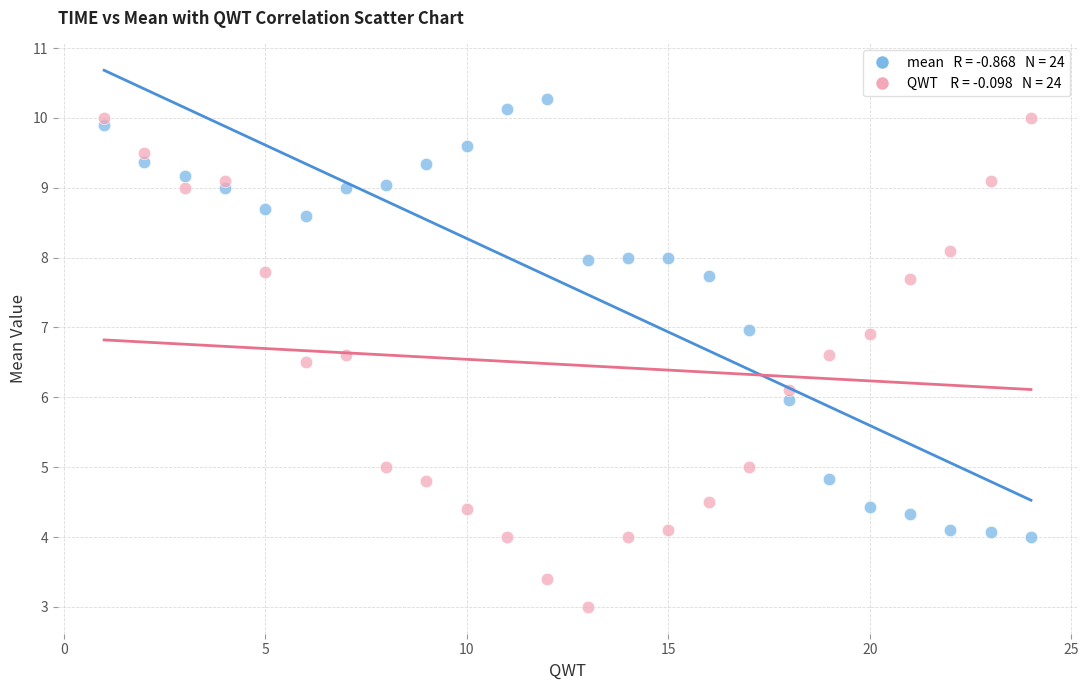

Across all data points, what is the range of Y values (max minus min)?

7.3